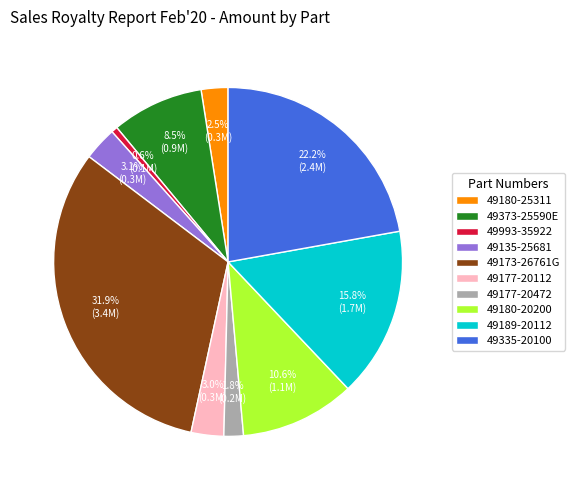

Is there any slice that represents more than half of the pie?

No